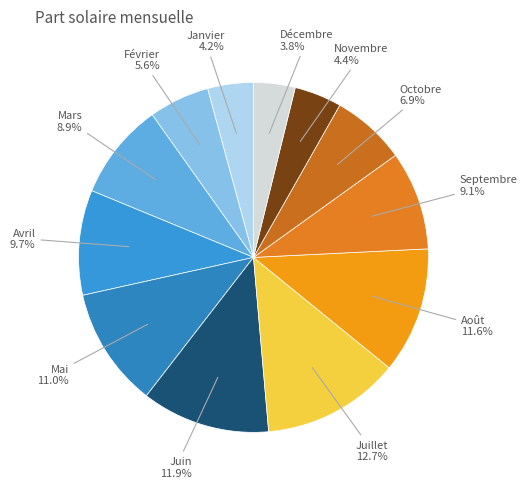

Which slice is the smallest?

Décembre